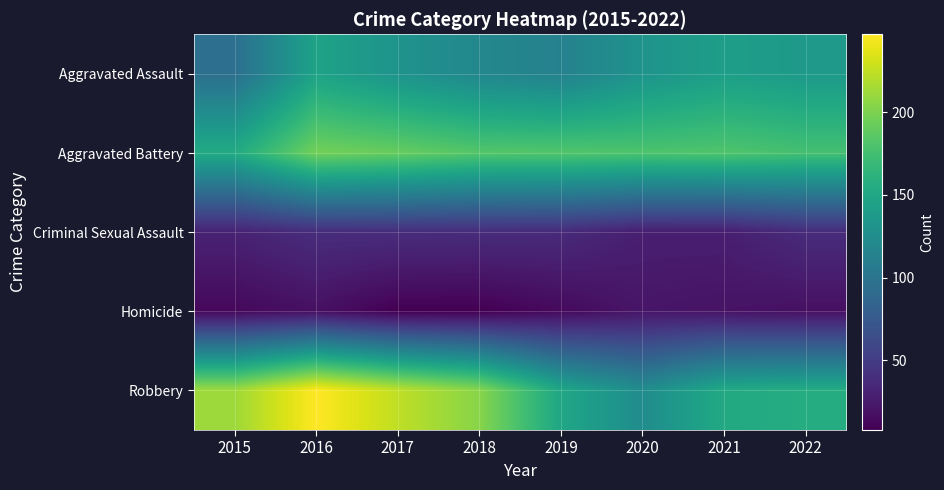

At which category is the sum across all series the highest?

2016